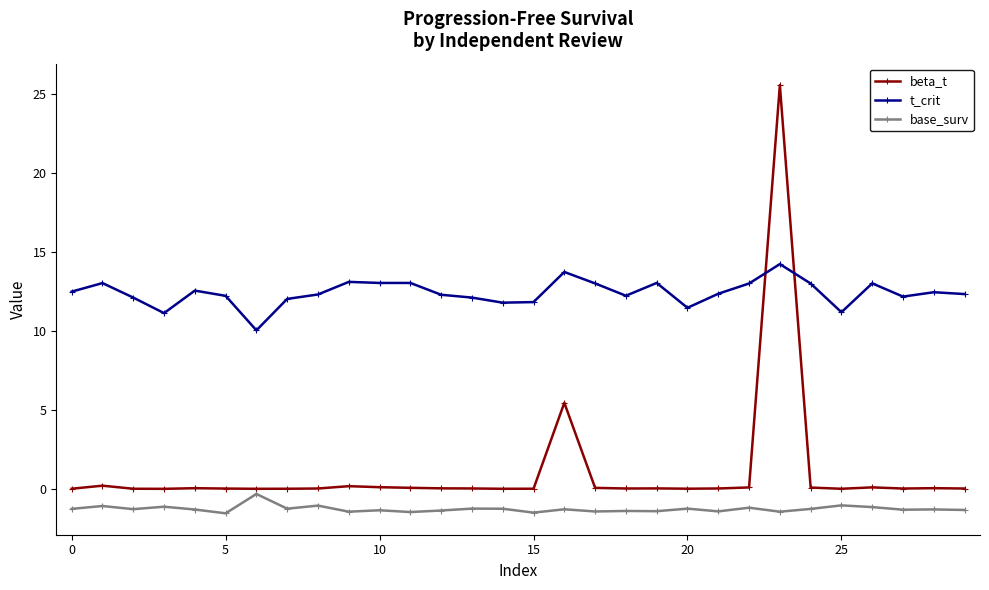

List the series in order of their overall mean, lowest first.

base_surv, beta_t, t_crit